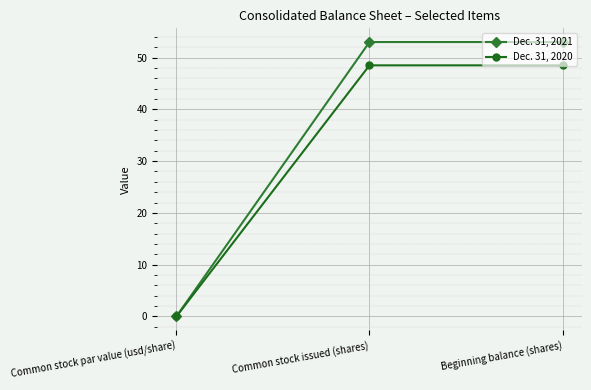

What is the highest value of the Dec. 31, 2021 series?

53.0